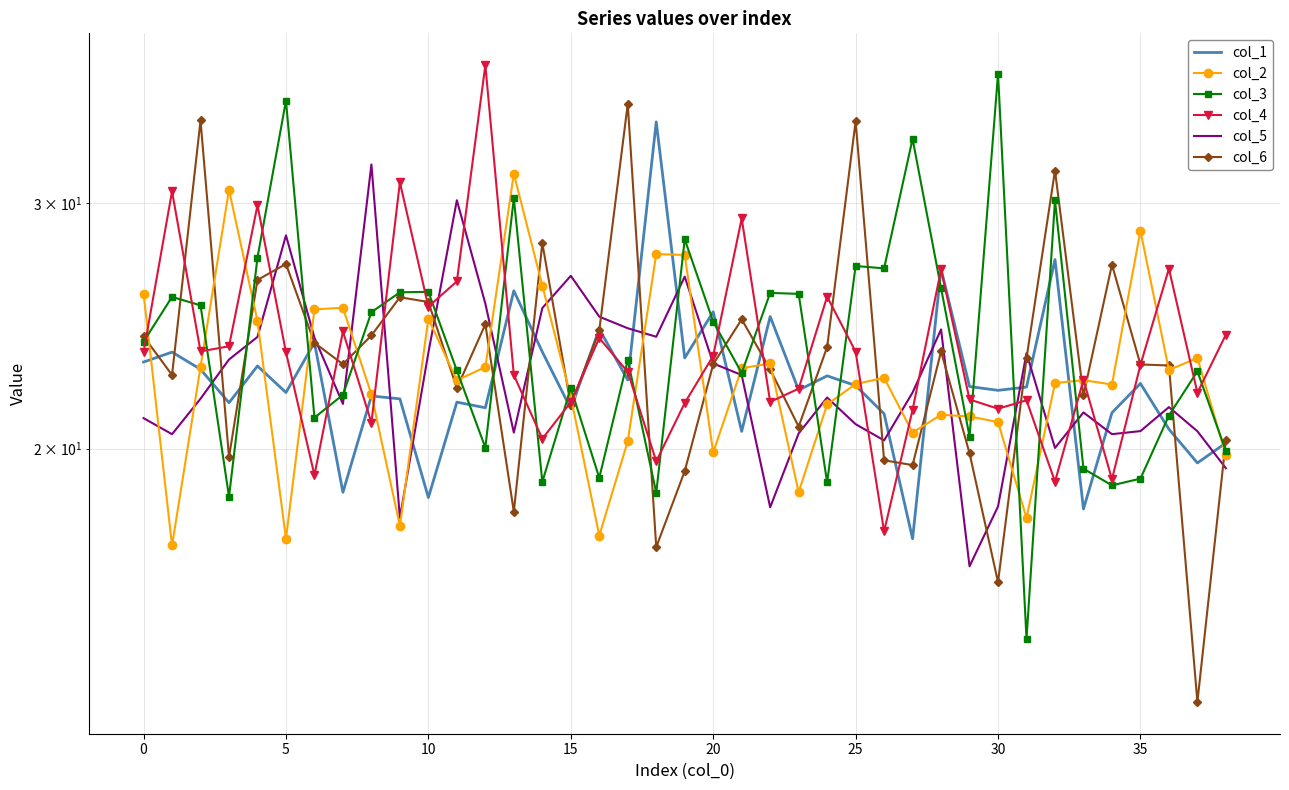

Reading left to right, list all the values displayed in this chart.

col_1: 23.1	23.5	22.8	21.6	22.9	21.9	23.8	18.6	21.8	21.7	18.4	21.6	21.4	26.0	23.5	21.4	24.4	22.4	34.3	23.2	25.1	20.6	24.9	22.0	22.6	22.2	21.2	17.2	26.9	22.2	22.0	22.1	27.3	18.1	21.2	22.3	20.6	19.5	20.2
col_2: 25.8	17.0	22.9	30.7	24.7	17.2	25.2	25.2	21.9	17.6	24.8	22.4	22.9	31.5	26.2	21.8	17.3	20.2	27.6	27.5	19.9	22.8	23.0	18.6	21.5	22.2	22.5	20.5	21.1	21.1	20.9	17.8	22.3	22.4	22.2	28.7	22.8	23.2	19.8
col_3: 23.9	25.7	25.3	18.5	27.4	35.5	21.0	21.9	25.1	25.9	25.9	22.8	20.0	30.3	18.9	22.1	19.1	23.2	18.6	28.3	24.7	22.7	25.9	25.8	18.9	27.0	26.9	33.4	26.1	20.4	37.1	14.6	30.1	19.3	18.8	19.0	21.1	22.7	19.9
col_4: 23.4	30.6	23.5	23.7	29.9	23.4	19.1	24.3	20.9	31.1	25.3	26.4	37.7	22.6	20.3	21.6	24.0	22.7	19.6	21.6	23.3	29.2	21.6	22.1	25.7	23.5	17.4	21.3	26.9	21.7	21.4	21.7	18.9	22.4	19.0	23.0	26.9	21.9	24.1
col_5: 21.0	20.5	21.7	23.2	24.1	28.4	24.0	21.5	32.0	17.8	23.4	30.1	25.4	20.5	25.2	26.6	24.9	24.4	24.1	26.6	23.0	22.6	18.1	20.5	21.8	20.8	20.3	21.9	24.4	16.5	18.2	23.4	20.0	21.2	20.5	20.6	21.4	20.6	19.4
col_6: 24.1	22.6	34.4	19.7	26.4	27.1	23.8	23.0	24.1	25.7	25.5	22.1	24.6	18.0	28.1	21.5	24.3	35.3	17.0	19.3	23.0	24.8	22.8	20.7	23.6	34.3	19.6	19.5	23.5	19.8	16.0	23.2	31.7	21.8	27.1	23.0	22.9	13.2	20.3